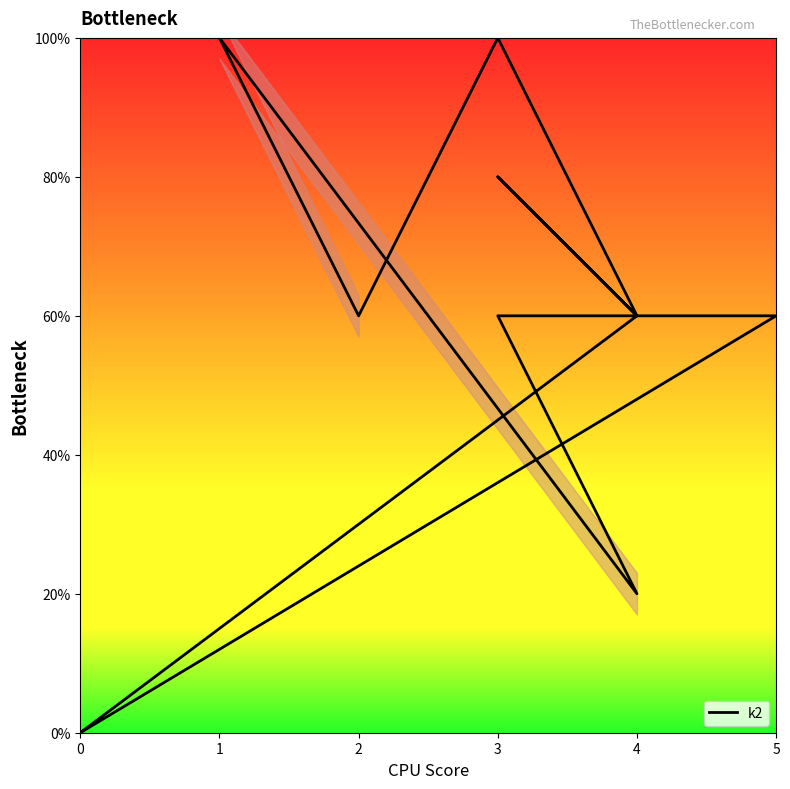

How many data points does each series have?

12